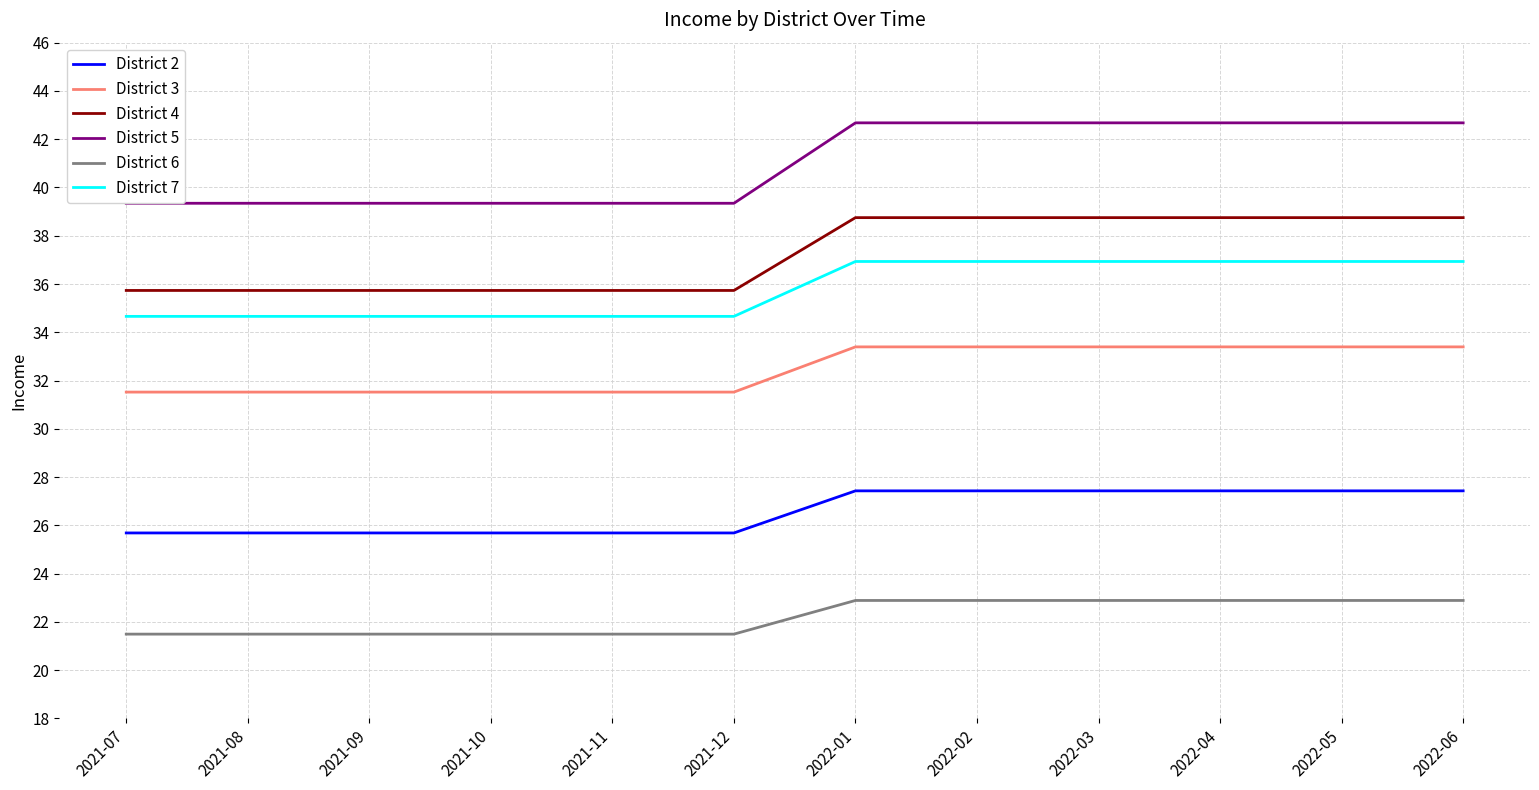

What are all the series names shown in the legend?

District 2, District 3, District 4, District 5, District 6, District 7